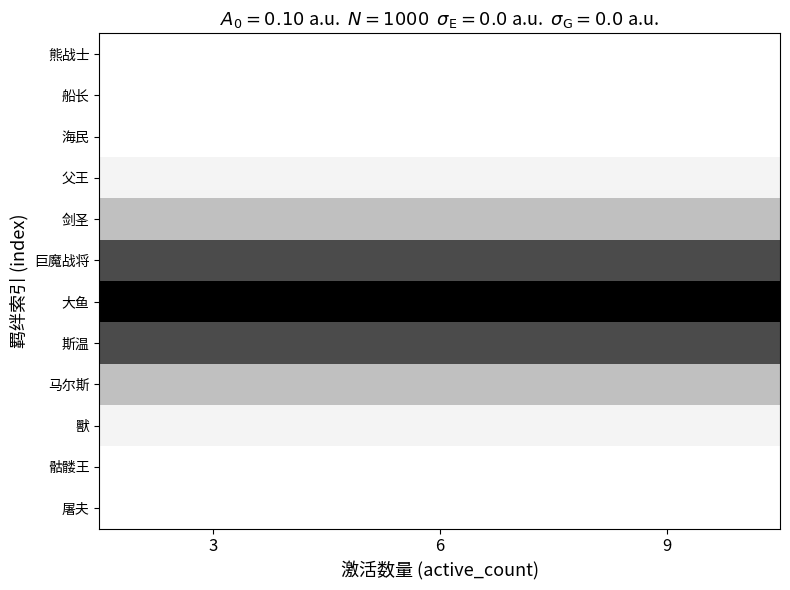

Which label corresponds to the largest value in the chart?

3